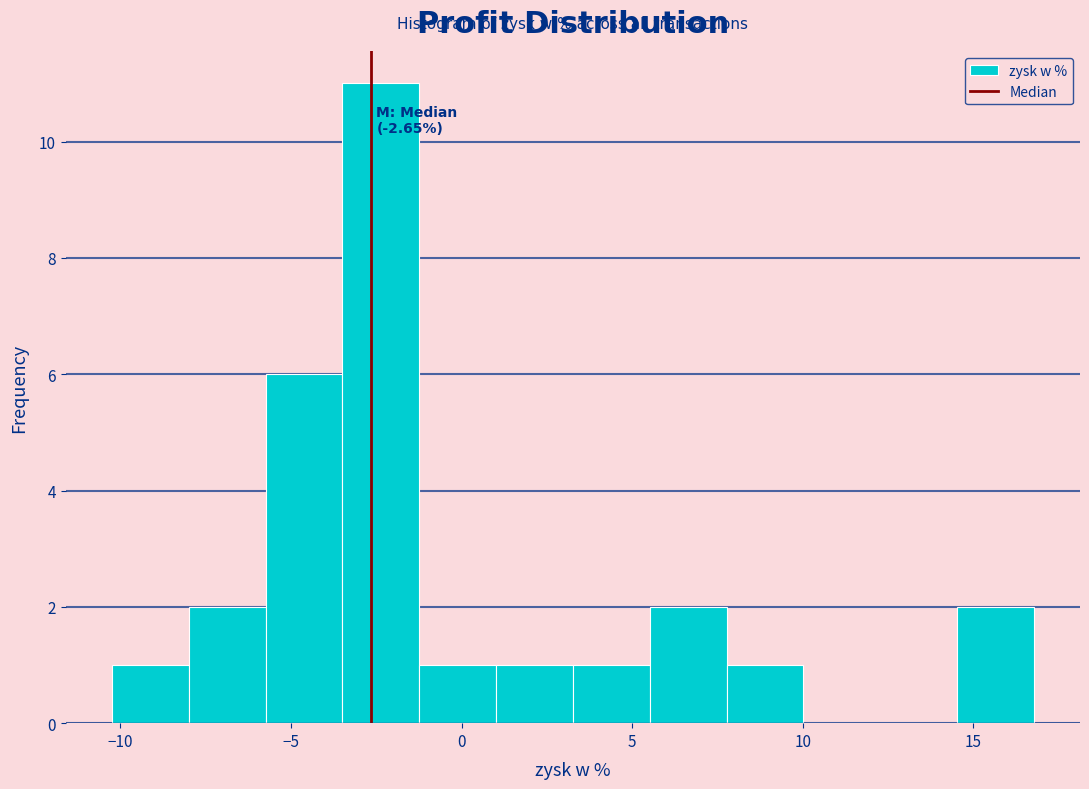

Which range on the x-axis has the tallest bar?

-3.5 to -1.0